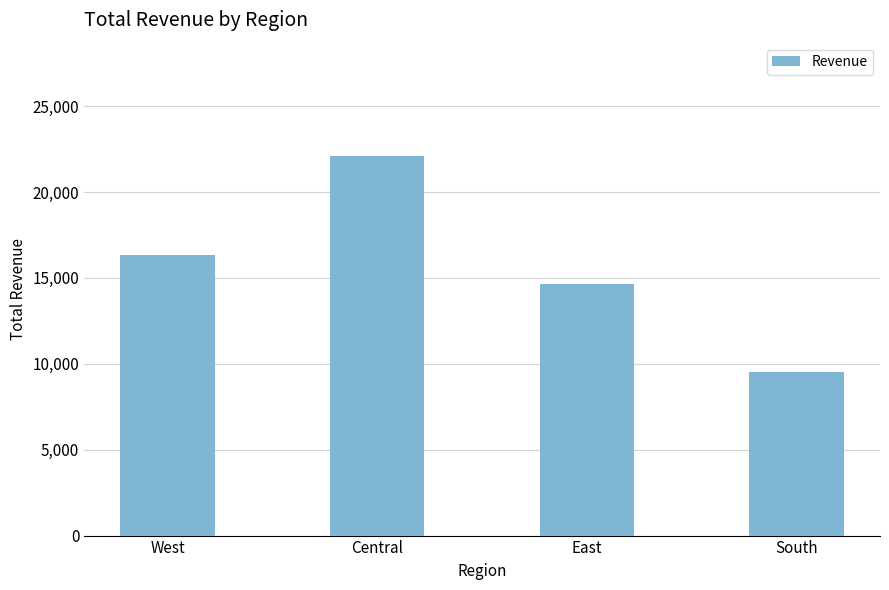

Reading left to right, transcribe all the data shown in this chart.

16306.3	22074.5	14665.1	9513.2